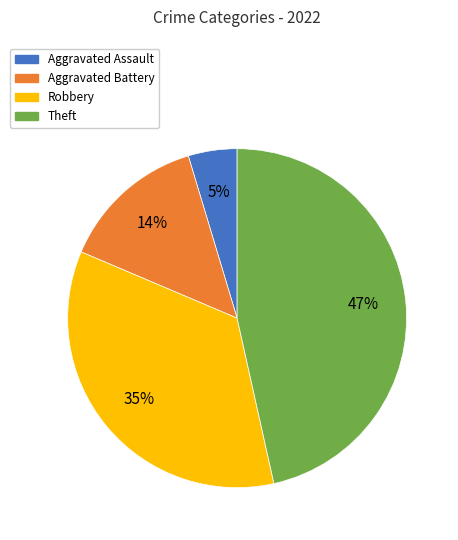

Is there any slice that represents more than half of the pie?

No